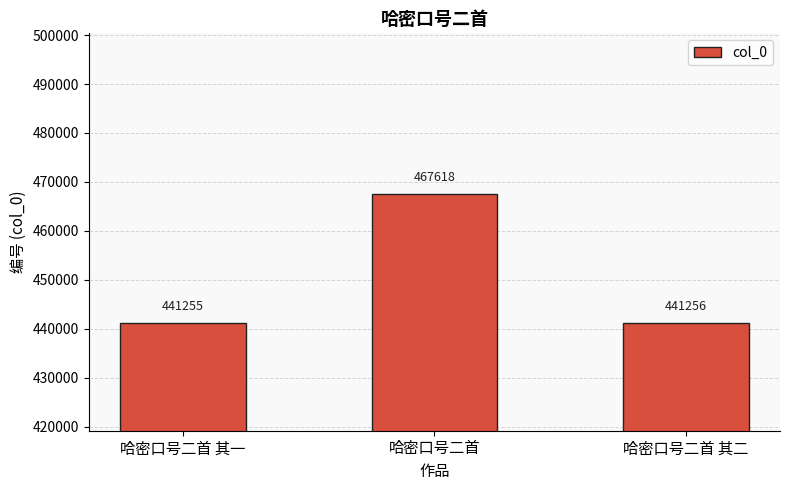

Rank the categories by value from highest to lowest.

哈密口号二首, 哈密口号二首 其二, 哈密口号二首 其一